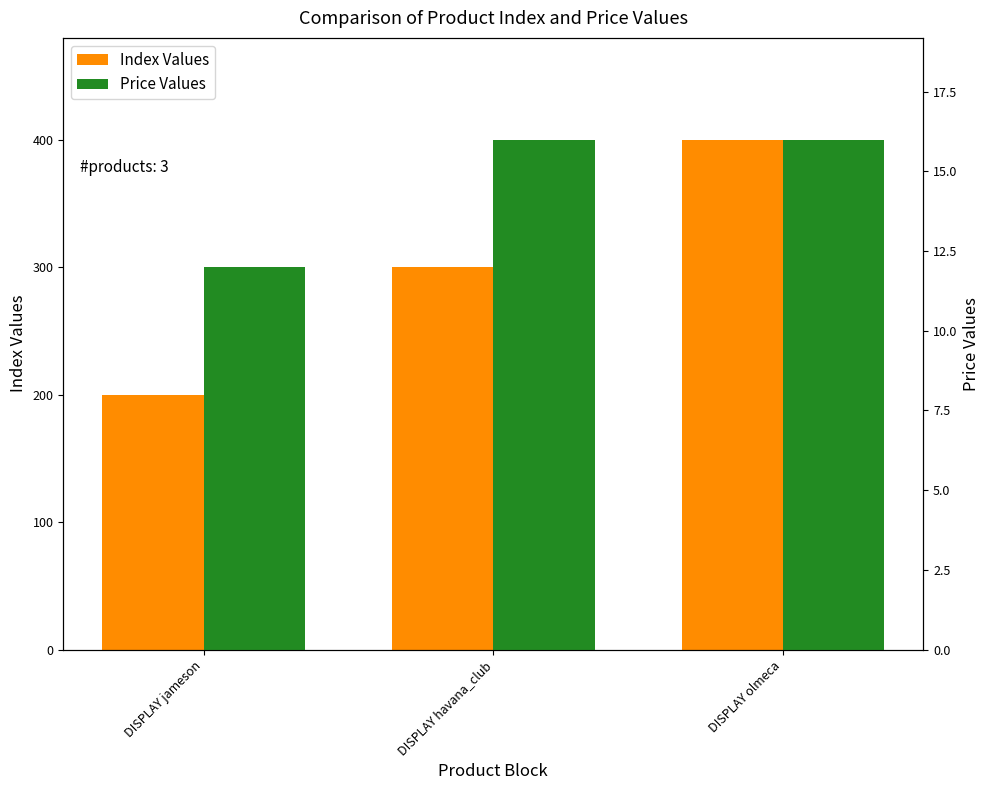

What is the difference between the highest and lowest values at DISPLAY havana_club?

284.0